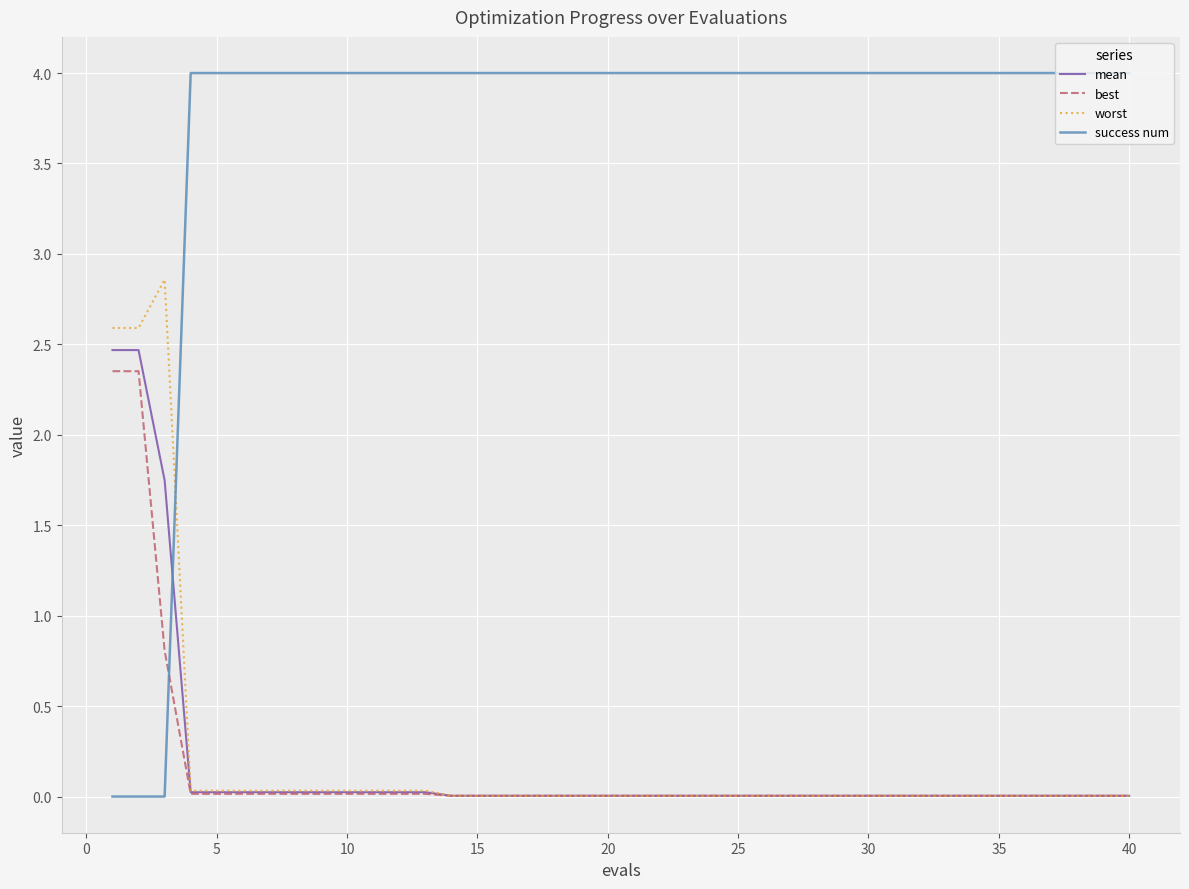

Count the number of data series in this chart.

4